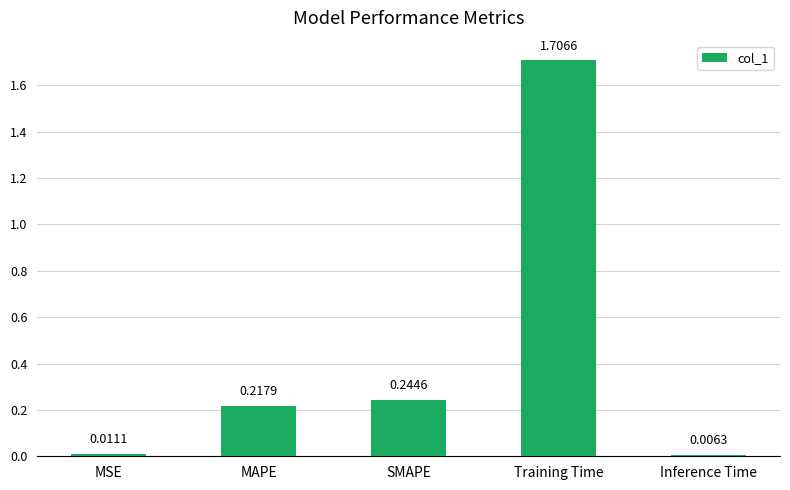

Which has a higher value, Inference Time or Training Time?

Training Time